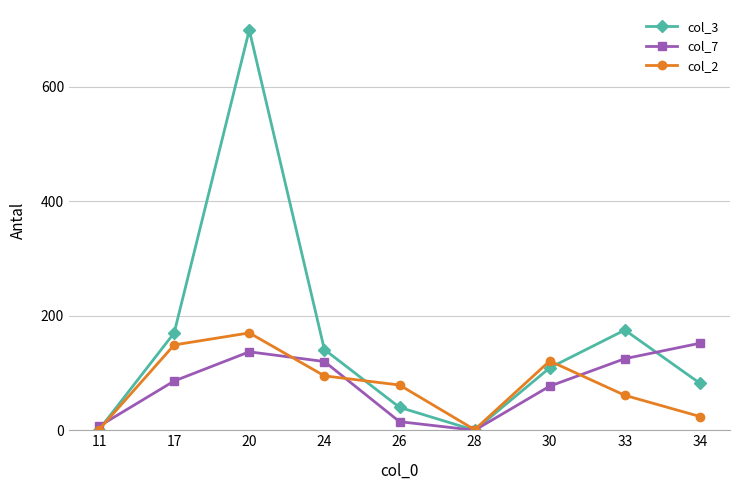

How many values in the col_7 series are below 86?

4